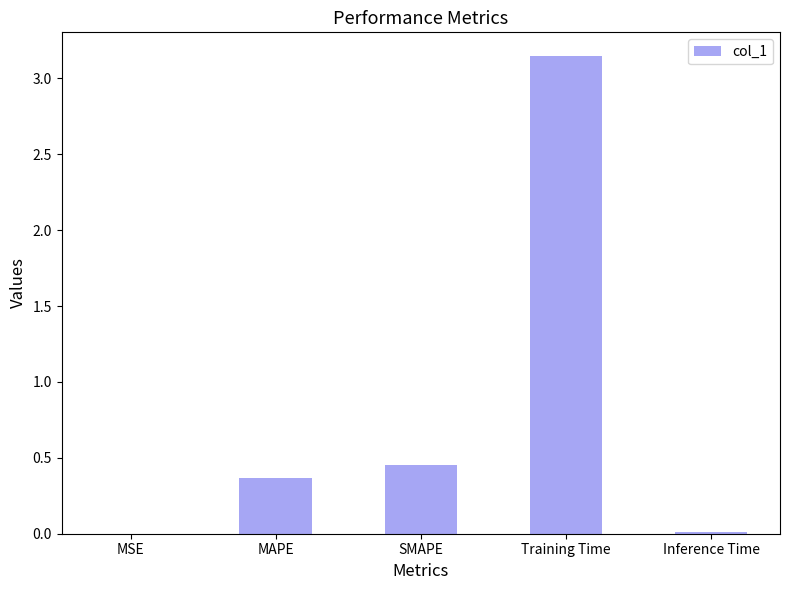

What is the sum of all values?

4.0